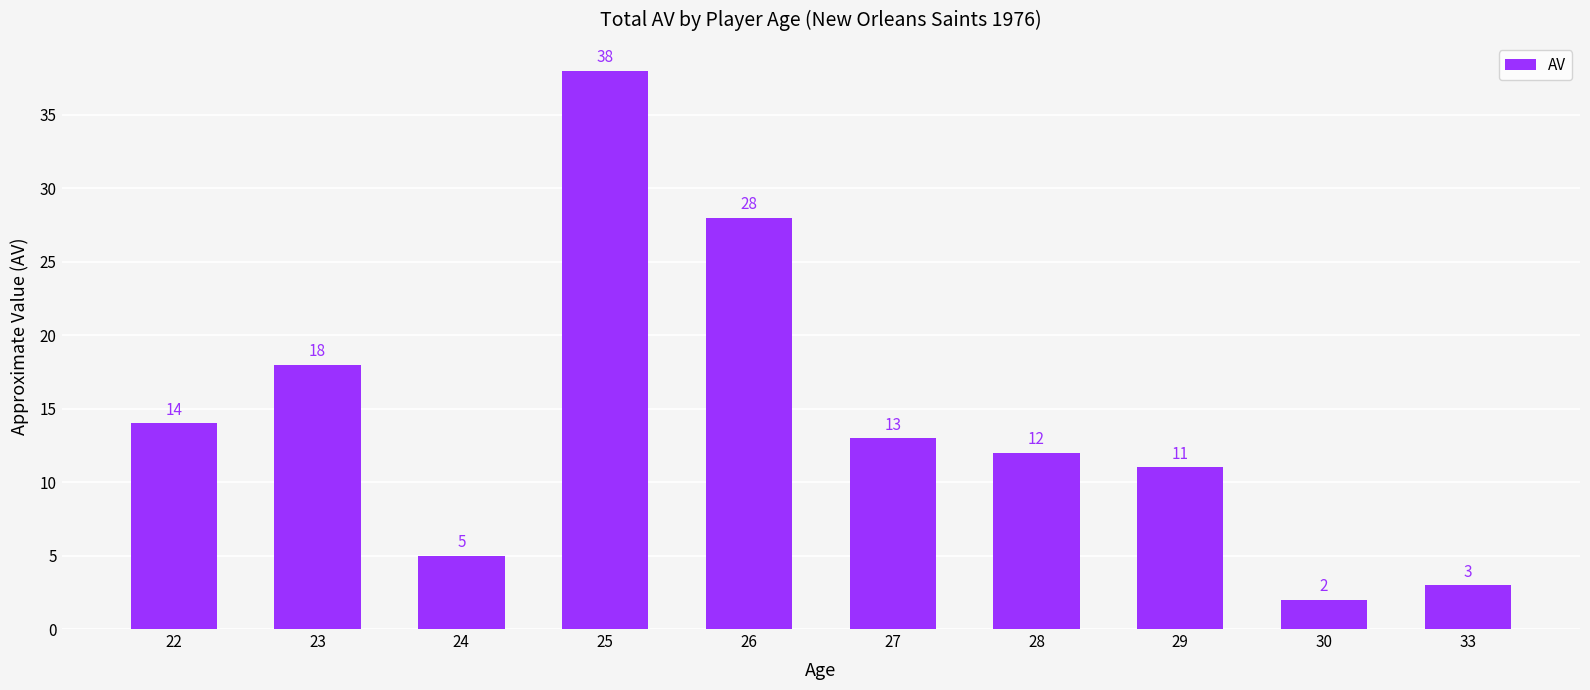

What is the value of the 6th bar from the left?

13